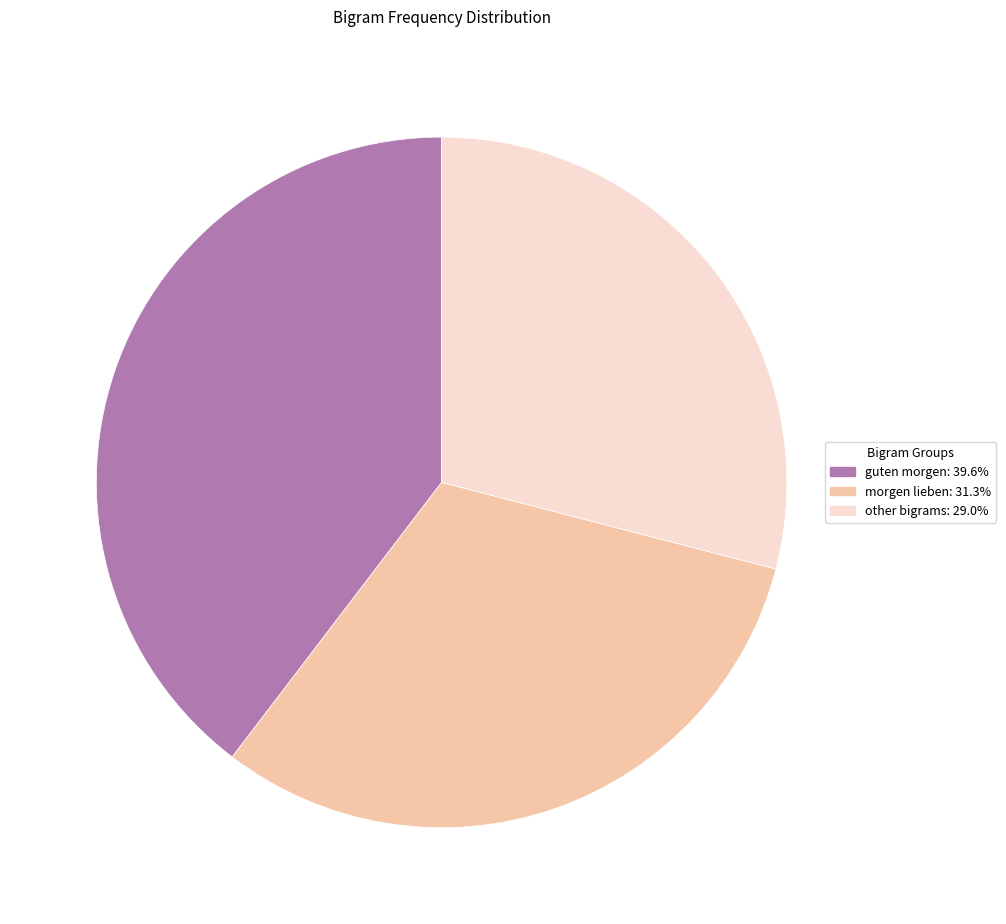

Does any single category account for the majority?

No